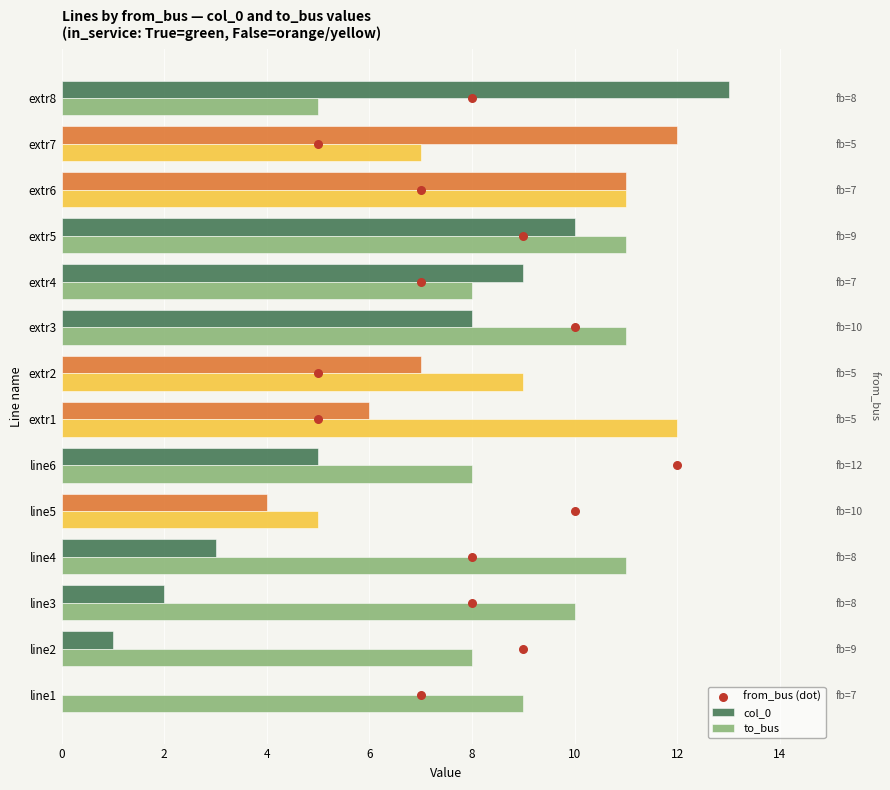

What are all the series names shown in the legend?

col_0, to_bus, from_bus (dot)